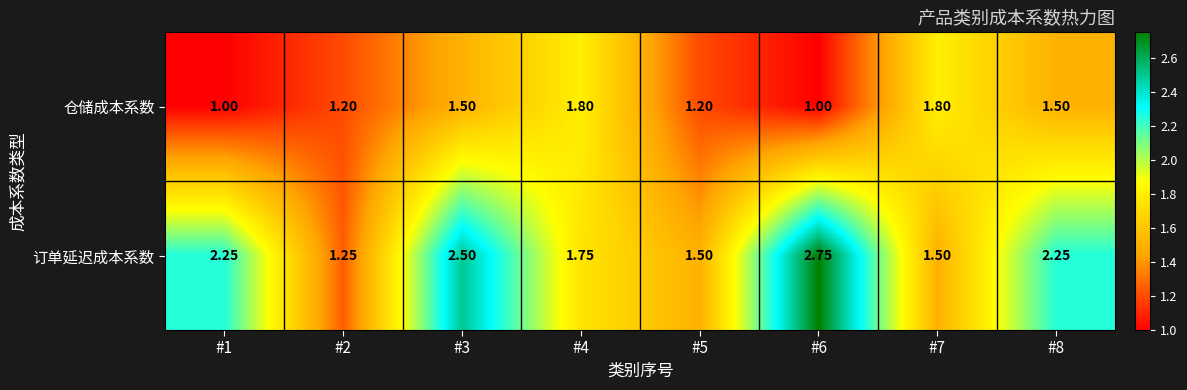

Which series has the largest range (max minus min)?

订单延迟成本系数